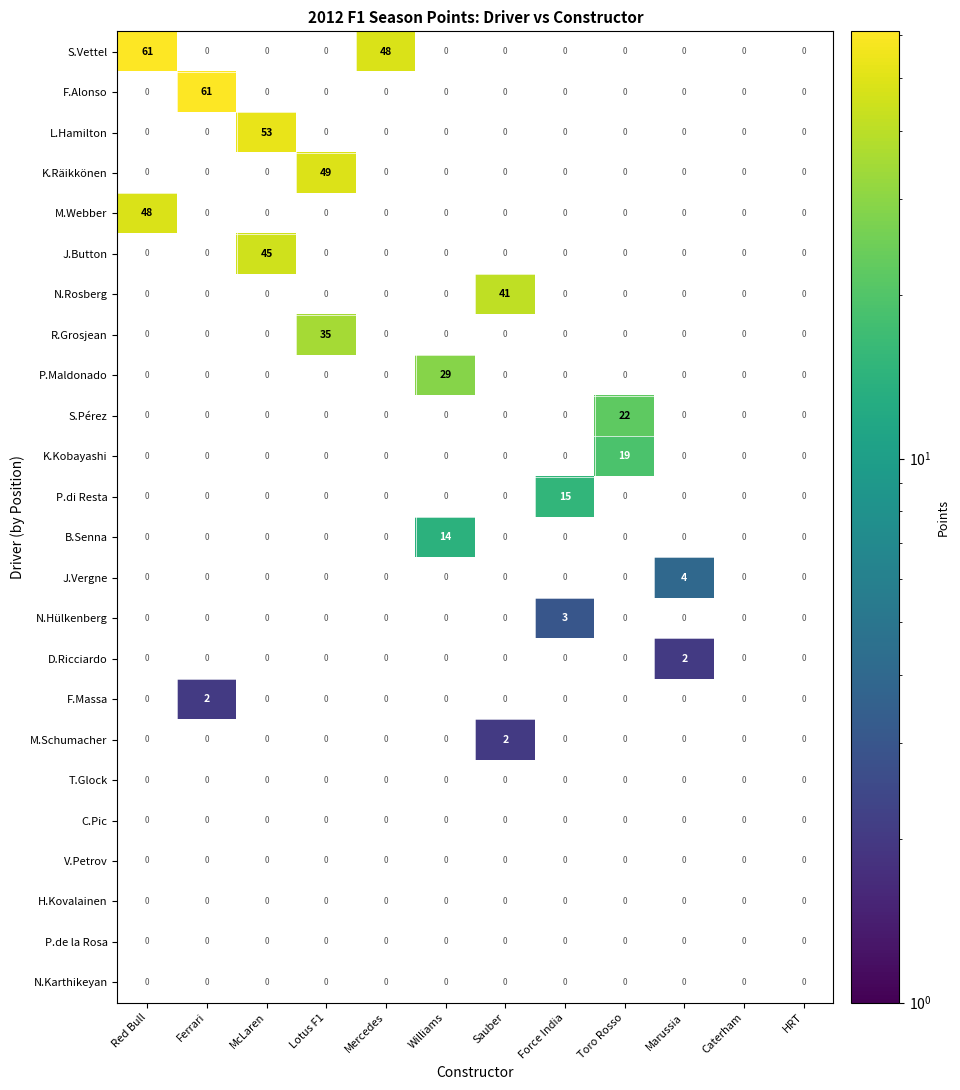

Which category has the highest value in the J.Vergne series?

Marussia